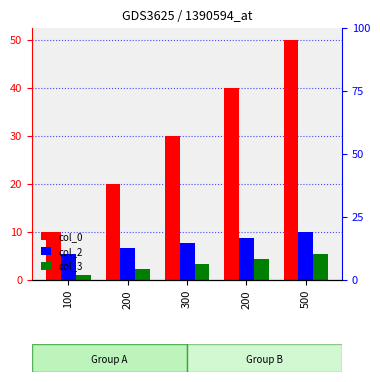

Rank the series at 300 from lowest to highest value.

col_3, col_2, col_0